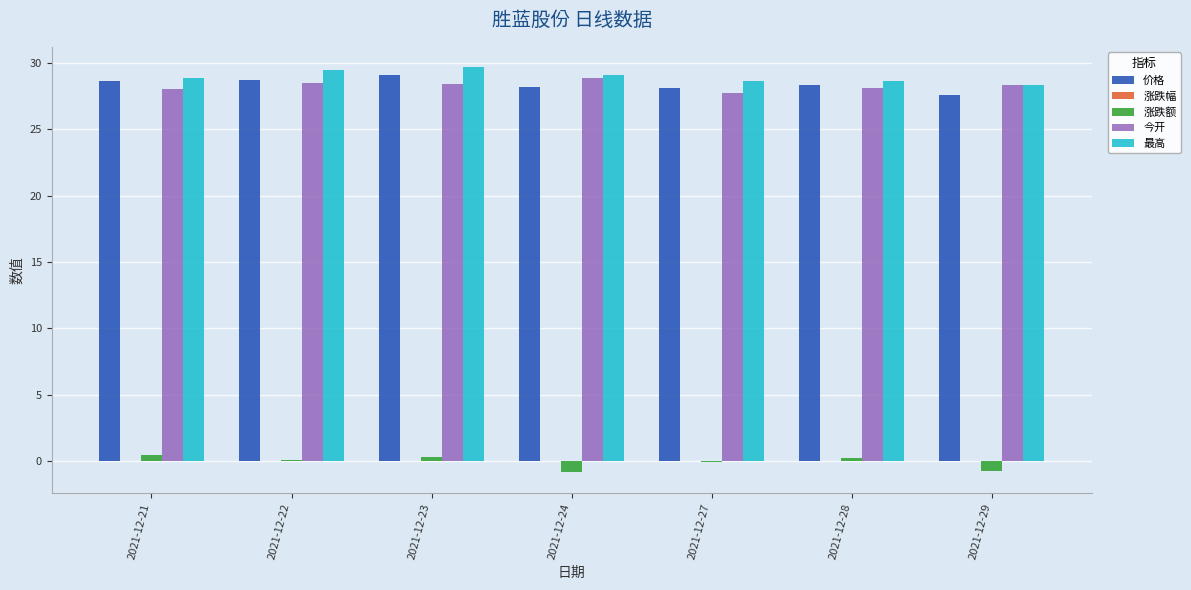

What is the greatest value displayed?

29.7